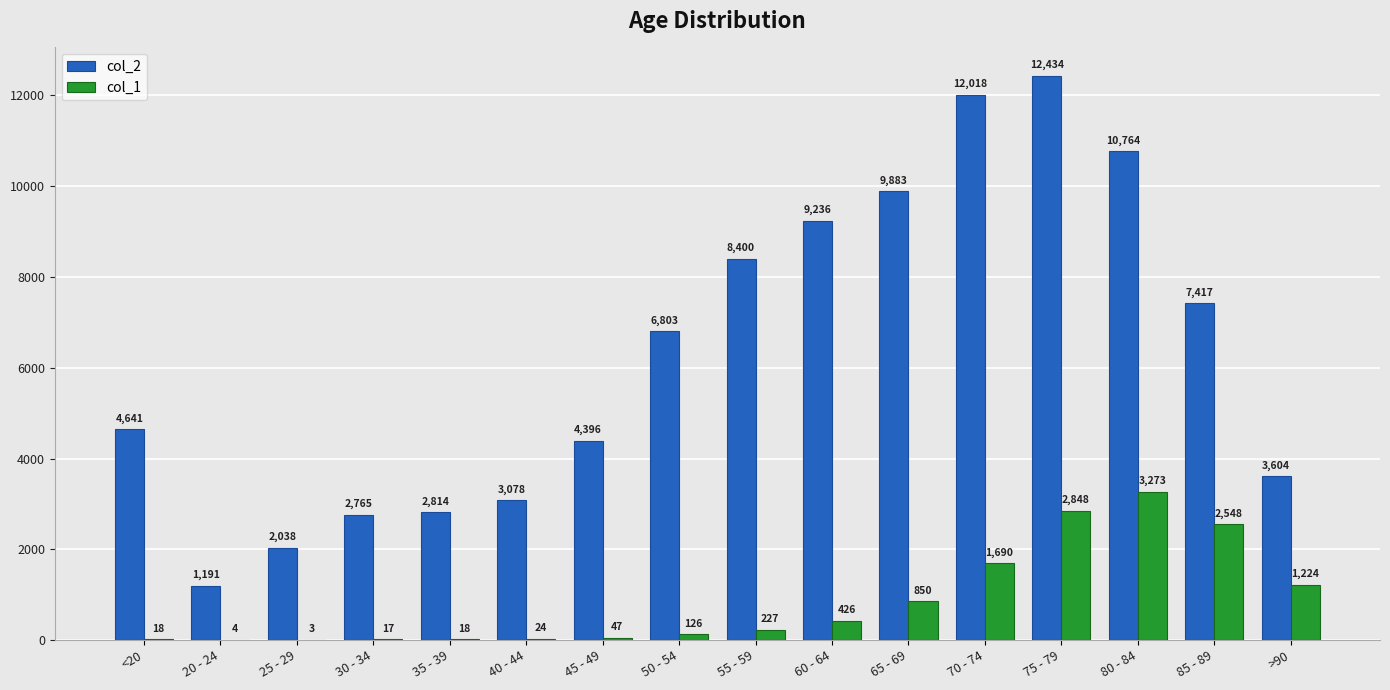

Reading left to right, transcribe all the data shown in this chart.

col_2: 4641	1191	2038	2765	2814	3078	4396	6803	8400	9236	9883	12018	12434	10764	7417	3604
col_1: 18	4	3	17	18	24	47	126	227	426	850	1690	2848	3273	2548	1224